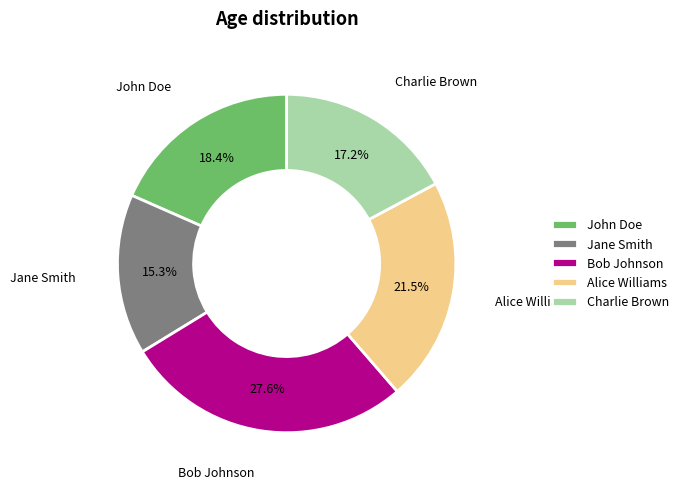

To the nearest percent, what portion does Jane Smith represent?

15%